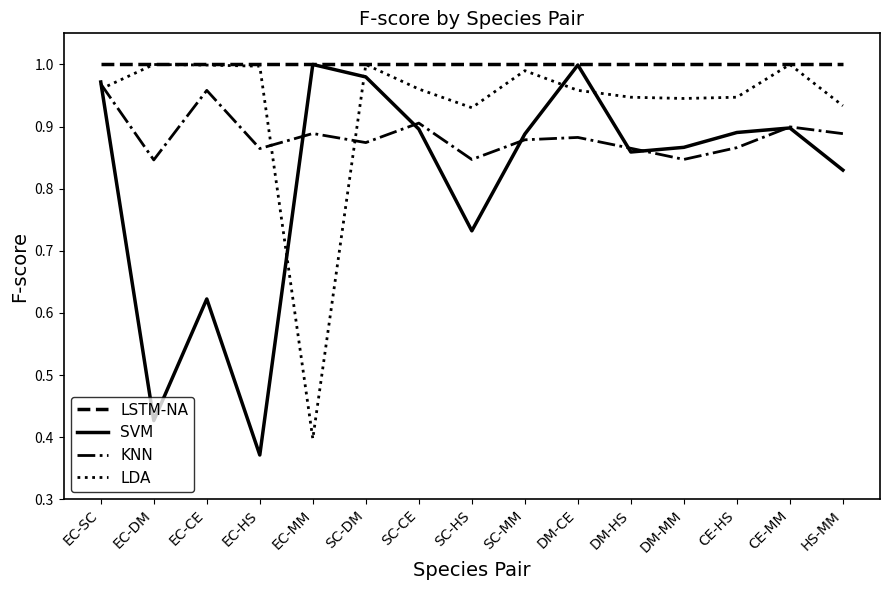

Rank the series by their average value, from highest to lowest.

LSTM-NA, LDA, KNN, SVM